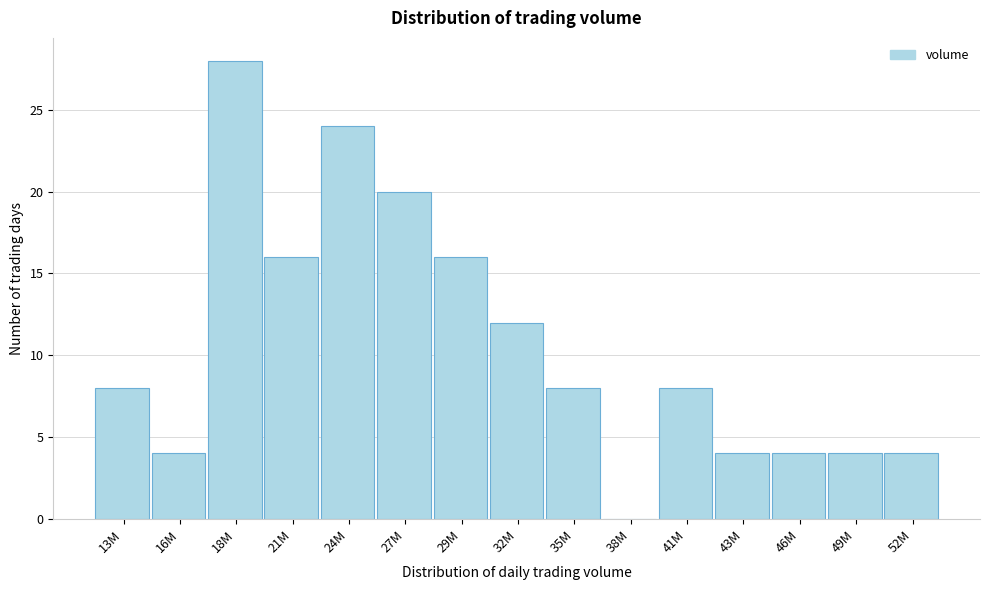

Reading left to right, transcribe all the data shown in this chart.

13M=8	16M=4	18M=28	21M=16	24M=24	27M=20	29M=16	32M=12	35M=8	38M=0	41M=8	43M=4	46M=4	49M=4	52M=4